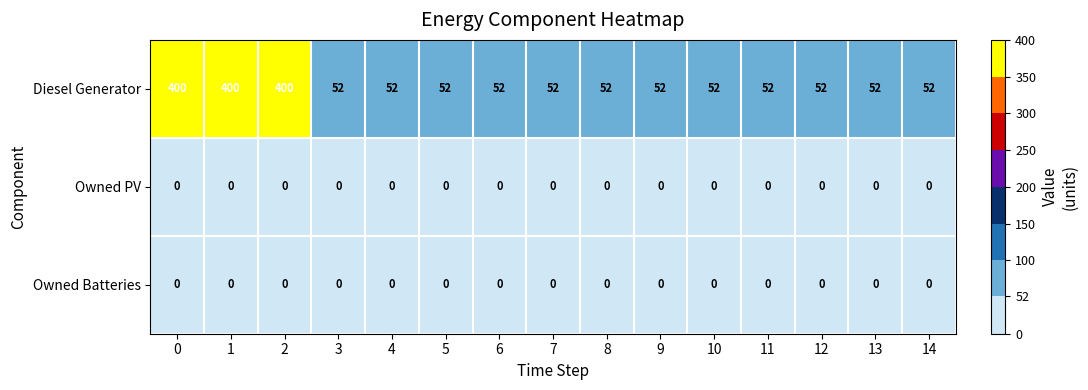

What is the maximum value shown in the chart?

400